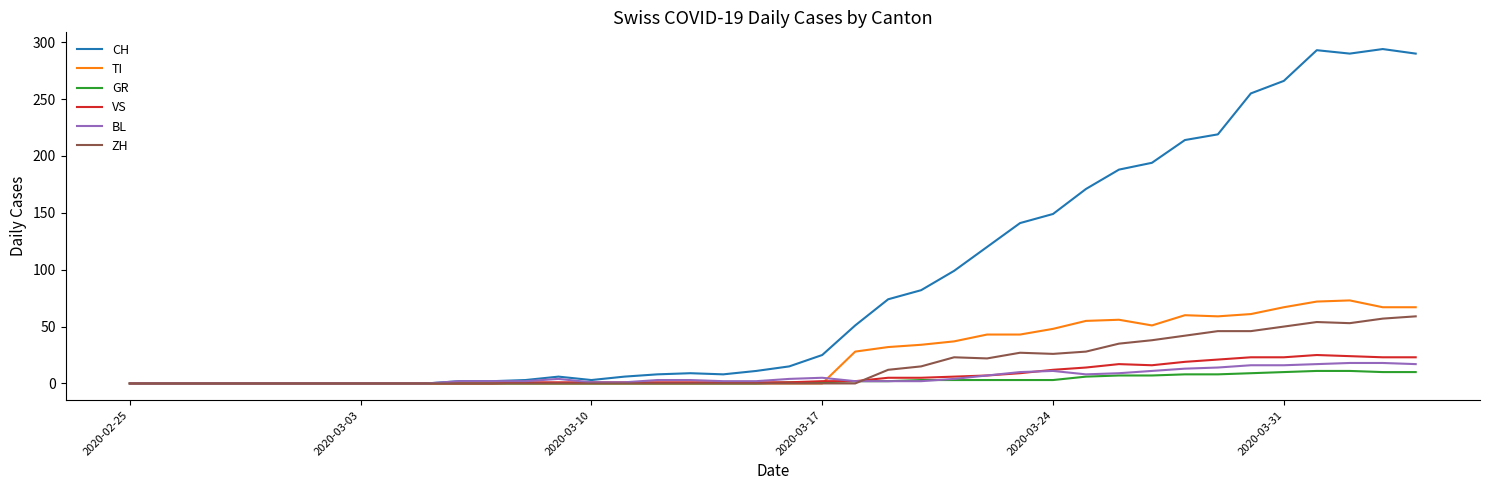

Which series has the largest range (max minus min)?

CH